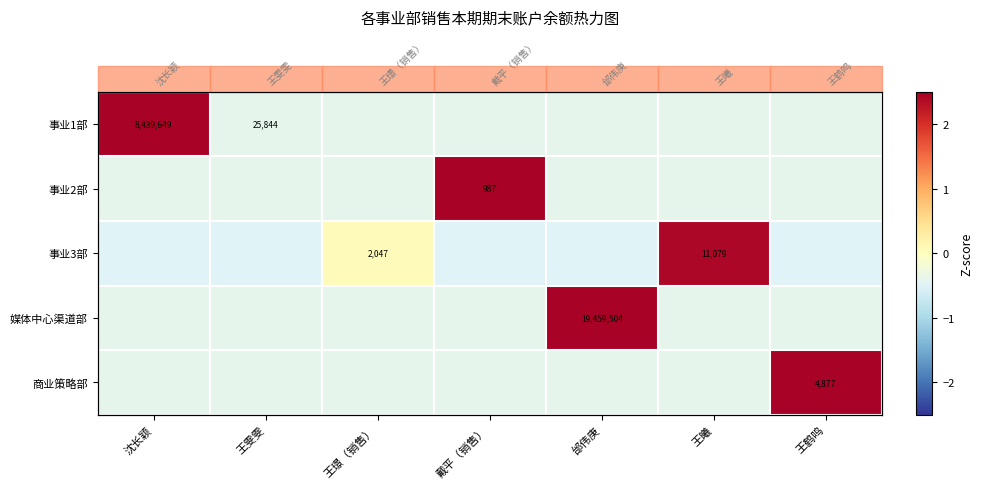

At which category does the chart reach its peak across all series?

邰伟庚